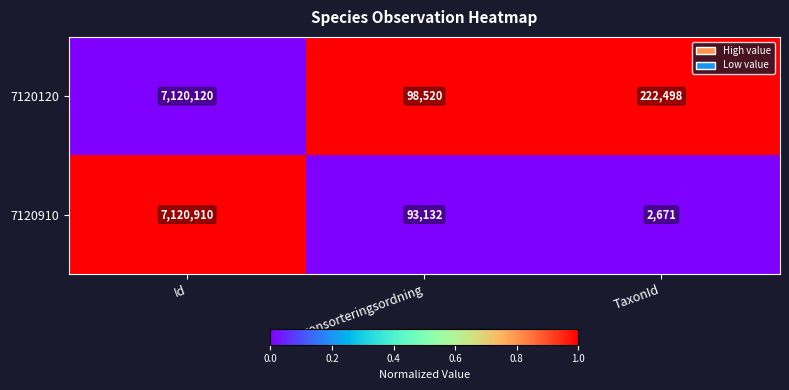

Rank the series by their maximum value, from lowest to highest.

7120120, 7120910